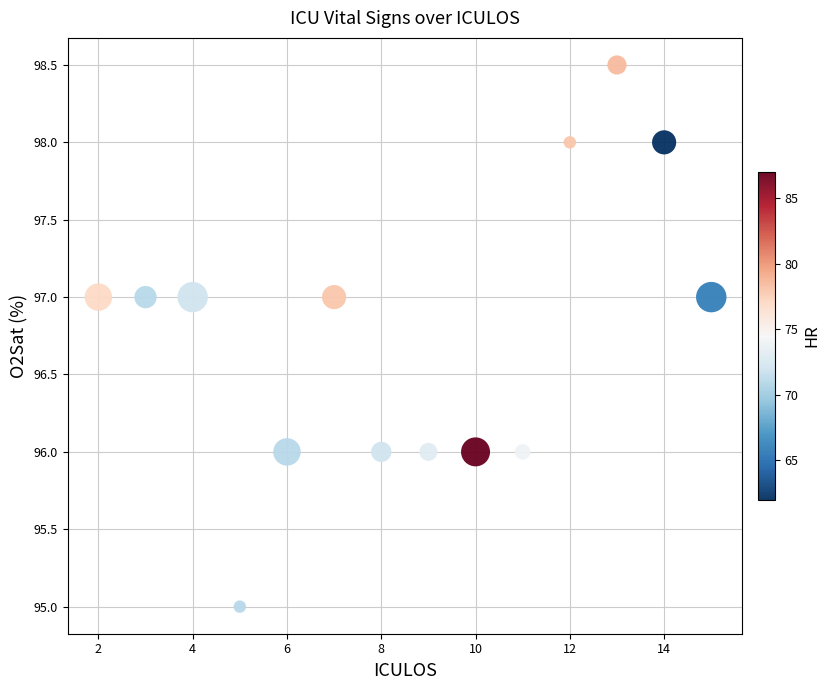

What is the range of Y values (max minus min)?

3.5